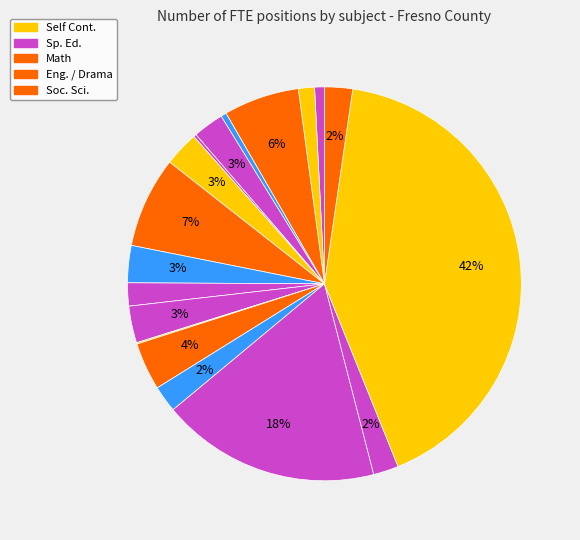

Count the number of slices in the pie.

18